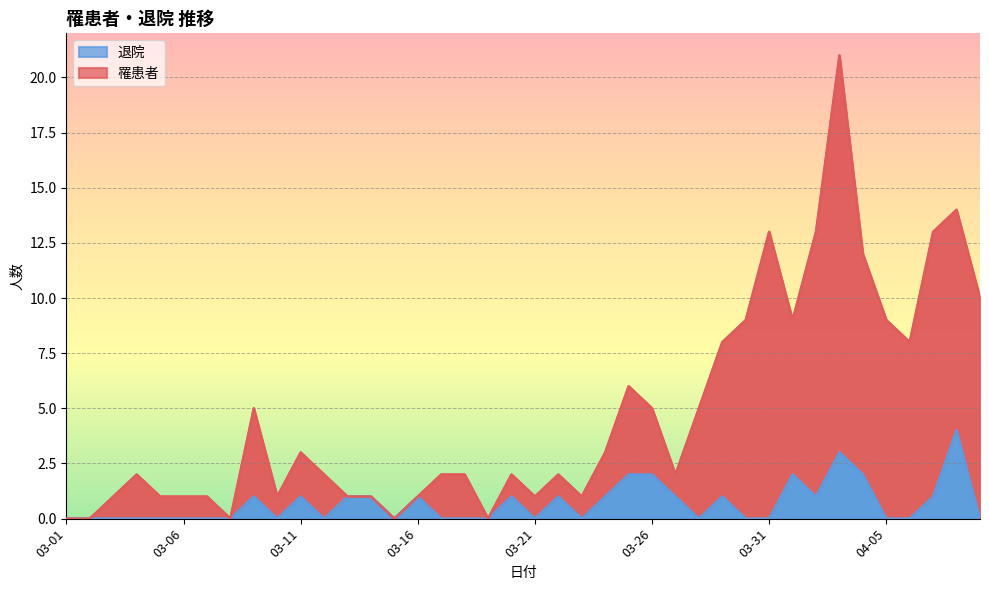

What is the difference between the maximum and minimum values in the 退院 series?

4